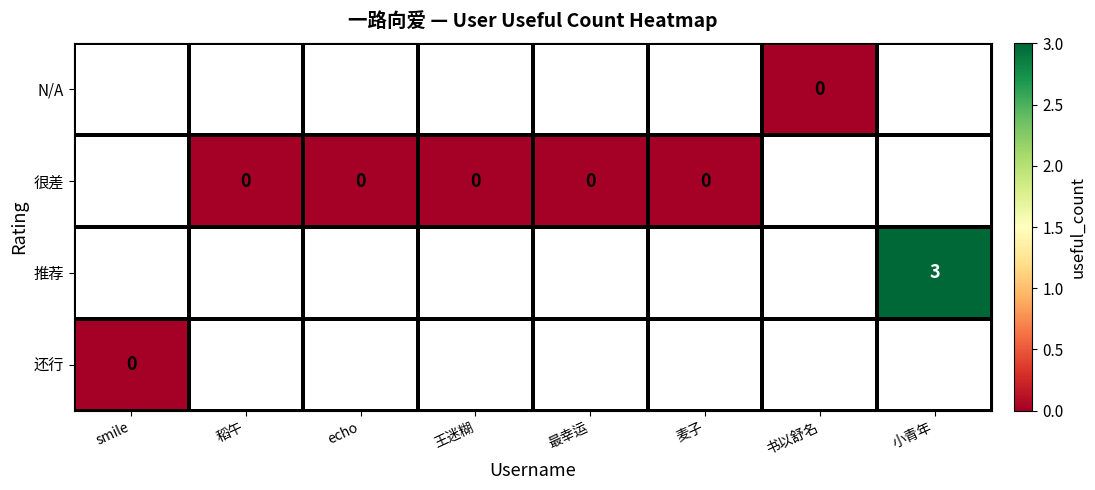

Which has a higher value, 麦子 or 最幸运?

最幸运